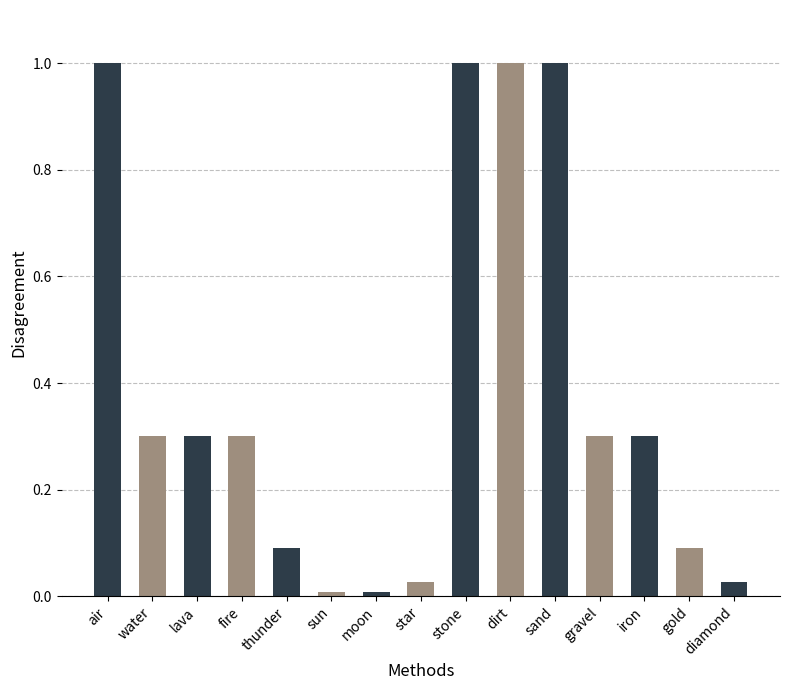

What is the difference between the maximum and minimum values?

1.0